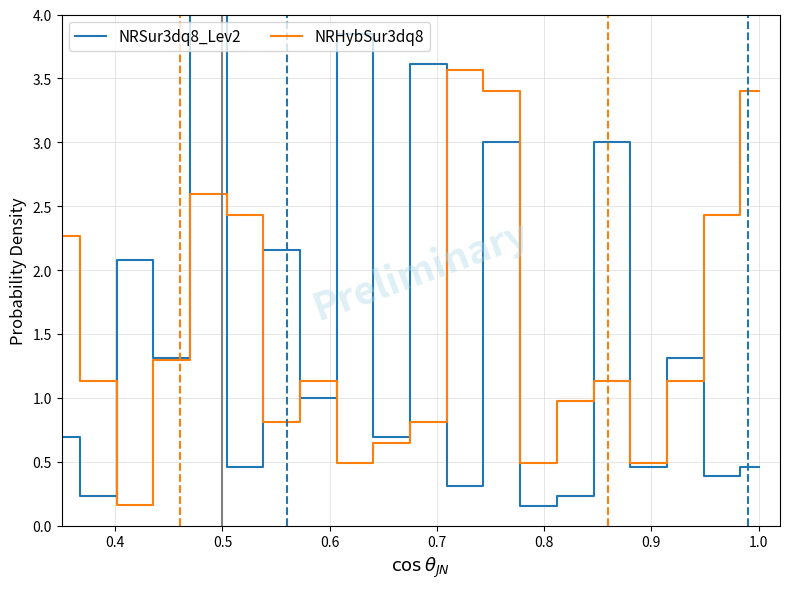

Does the chart display data point markers on the line(s)?

No